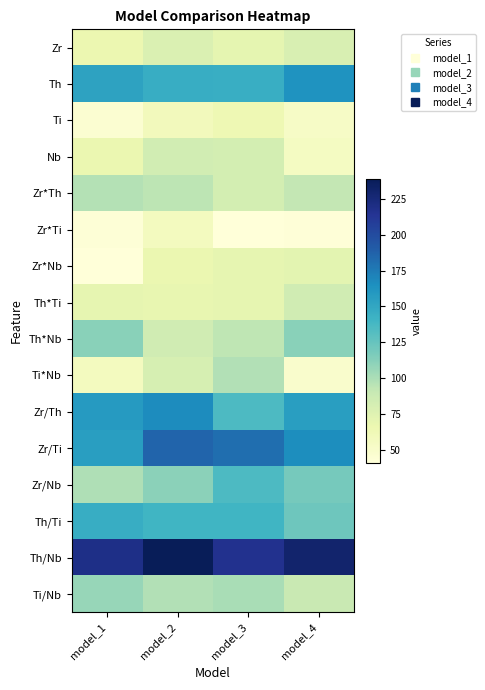

List the series in order of their peak value, lowest first.

Zr*Ti, Ti, Zr*Nb, Zr, Nb, Th*Ti, Zr*Th, Ti*Nb, Ti/Nb, Th*Nb, Zr/Nb, Th/Ti, Th, Zr/Th, Zr/Ti, Th/Nb